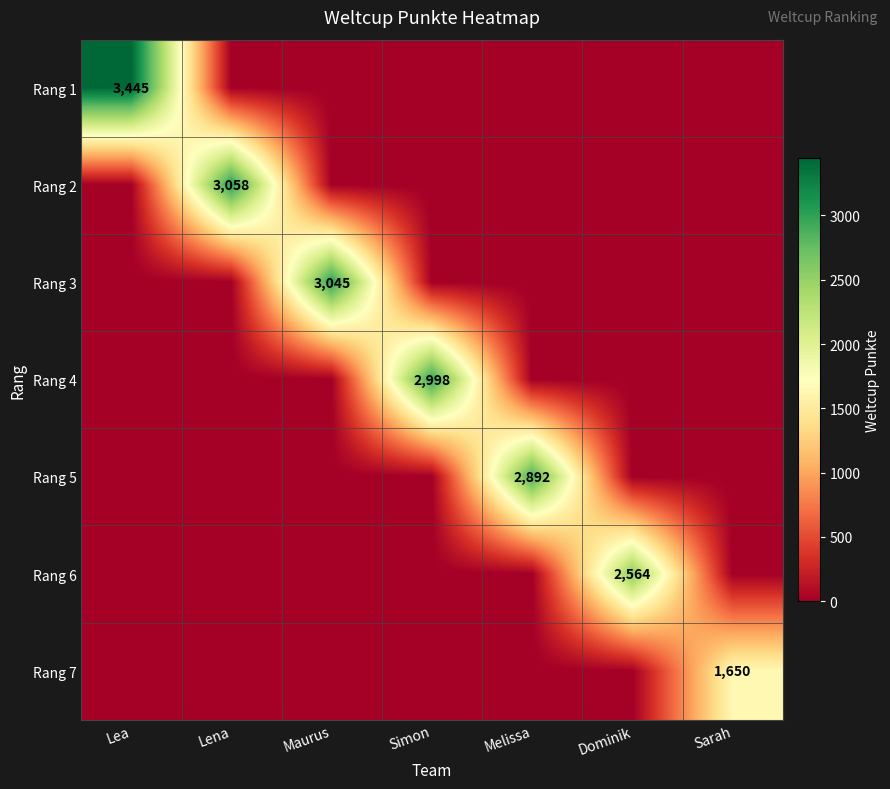

True or false: Rang 1 has a value of 6097 at Lea.

False